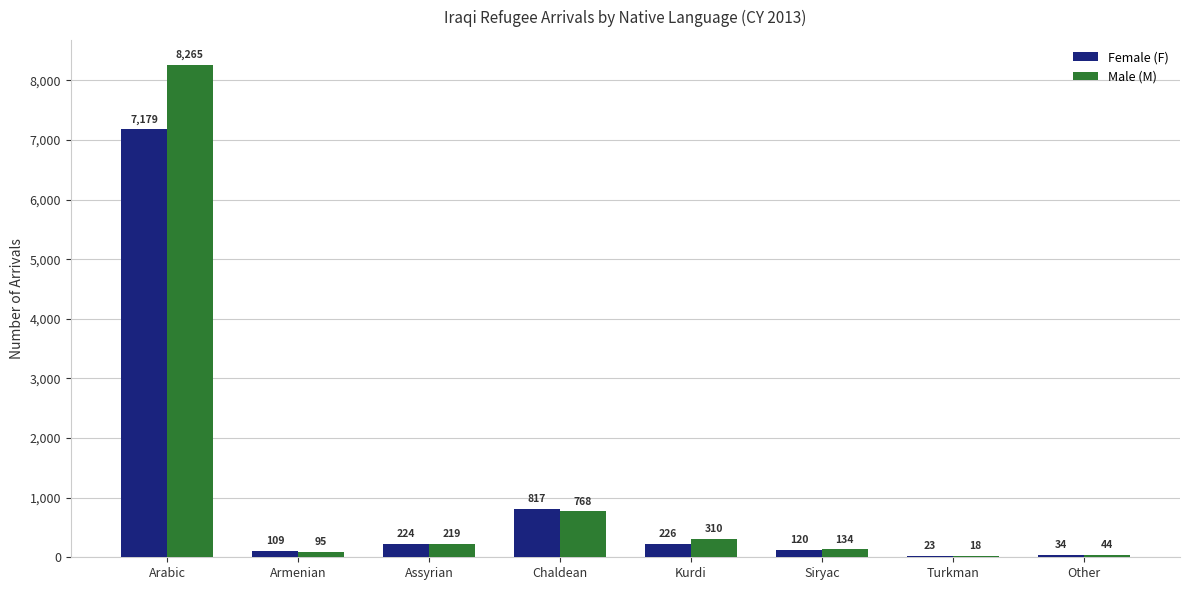

What is the average value of the Female (F) series?

1092